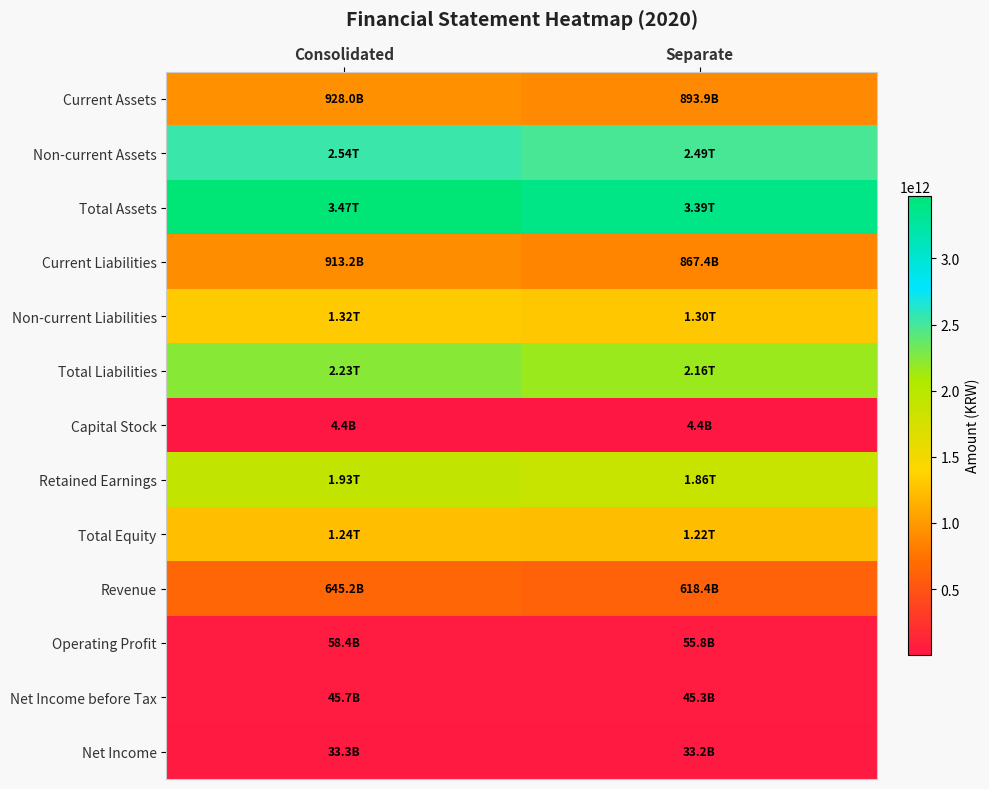

What is the difference between the highest and lowest values at Separate?

3383782591306